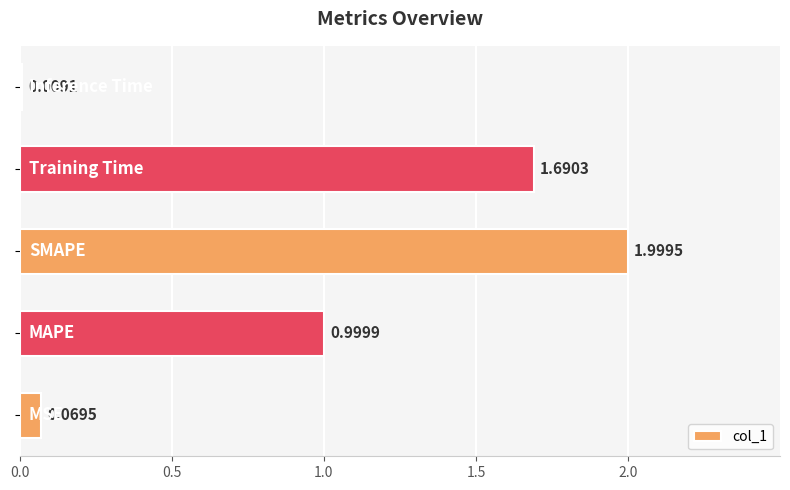

What is the difference between the maximum and minimum values?

2.0